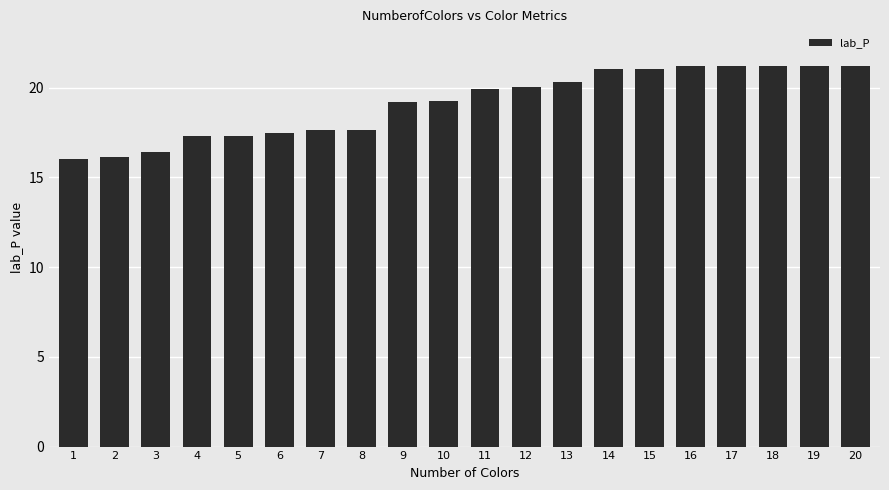

Read the value at 4.

17.3